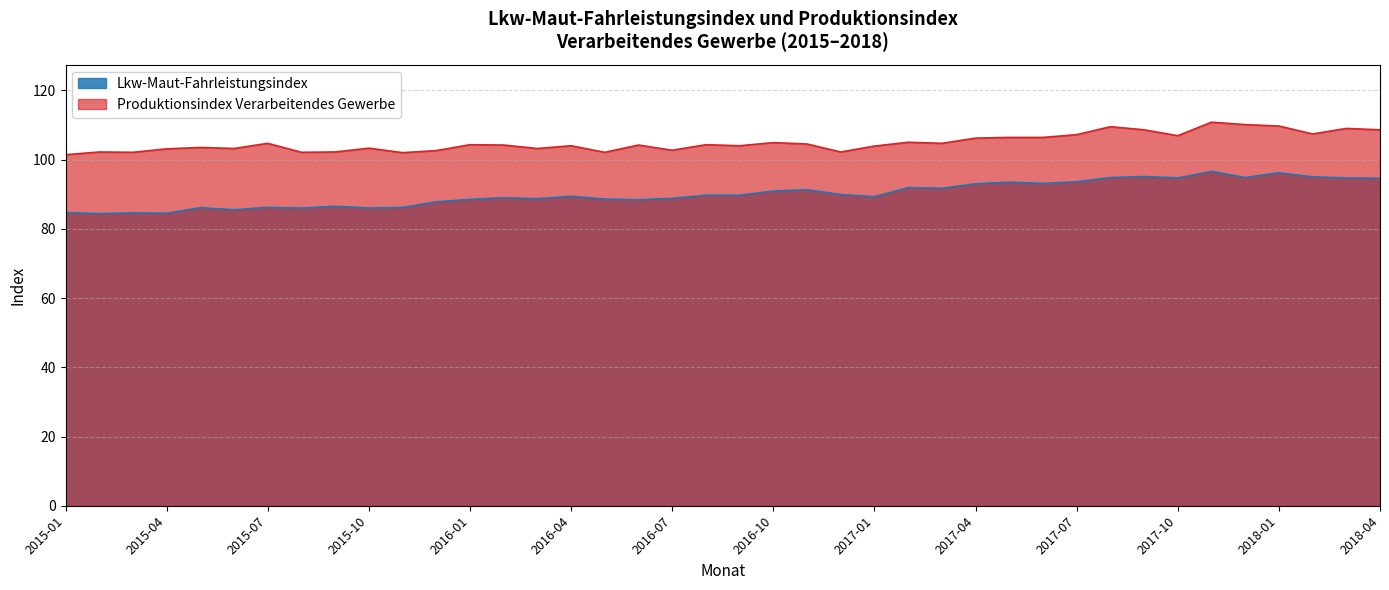

Reading left to right, list all the values displayed in this chart.

Lkw-Maut-Fahrleistungsindex: 84.7	84.4	84.6	84.5	86.1	85.5	86.2	86.0	86.5	86.0	86.2	87.8	88.5	89.0	88.7	89.4	88.6	88.4	88.8	89.7	89.7	90.9	91.3	89.9	89.3	91.9	91.7	93.0	93.5	93.1	93.6	94.8	95.1	94.7	96.6	94.8	96.2	95.0	94.7	94.6
Produktionsindex Verarbeitendes Gewerbe: 101.4	102.2	102.1	103.1	103.5	103.2	104.7	102.1	102.2	103.3	102.0	102.6	104.3	104.2	103.2	104.0	102.1	104.2	102.7	104.3	104.0	104.9	104.5	102.2	103.9	105.0	104.7	106.2	106.4	106.4	107.2	109.5	108.6	106.9	110.8	110.1	109.7	107.4	109.0	108.6